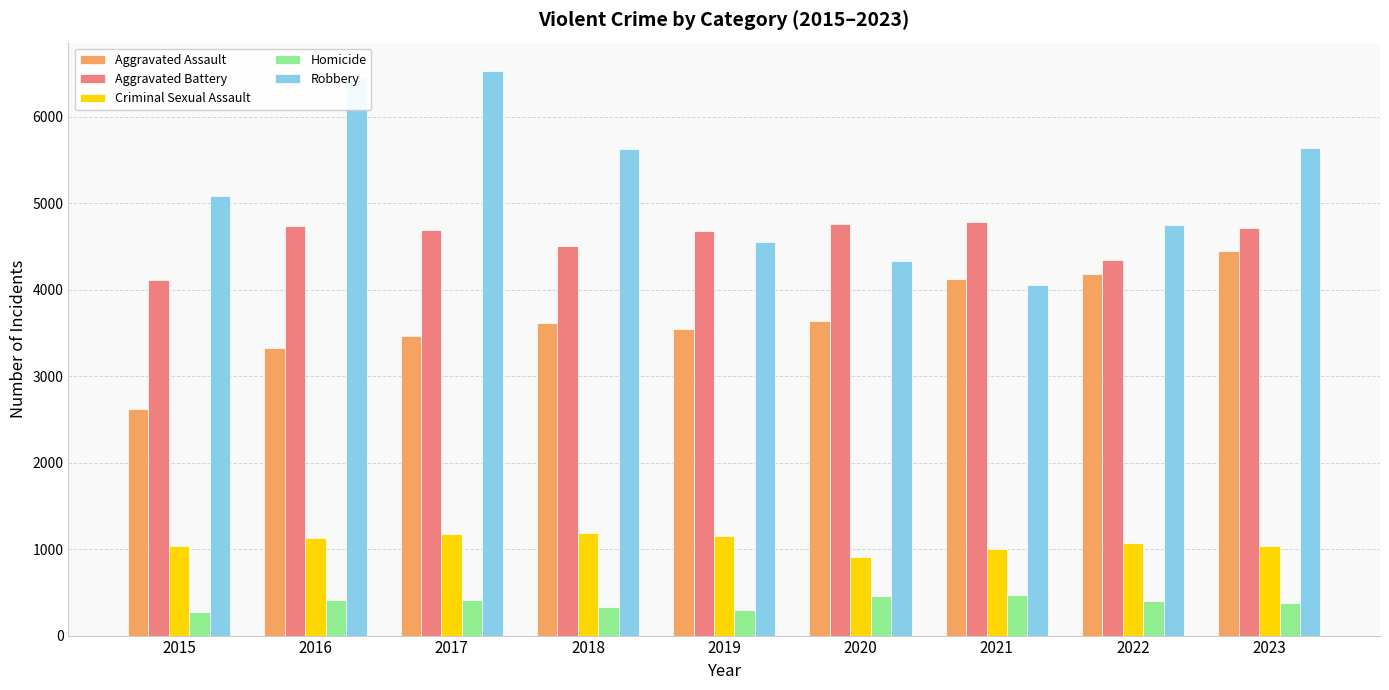

At which label is Aggravated Assault closest to 3531?

2019